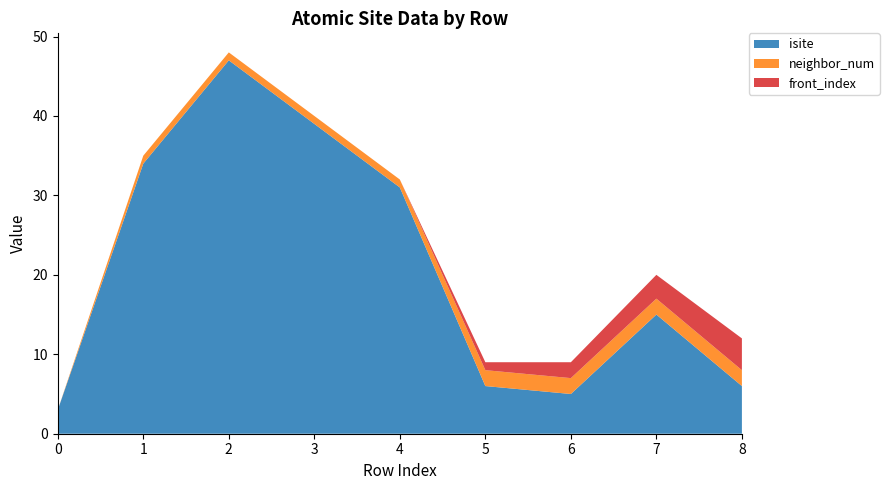

Reading left to right, what are all the values shown in this chart?

isite: 3	34	47	39	31	6	5	15	6
neighbor_num: 0	1	1	1	1	2	2	2	2
front_index: 0	0	0	0	0	1	2	3	4